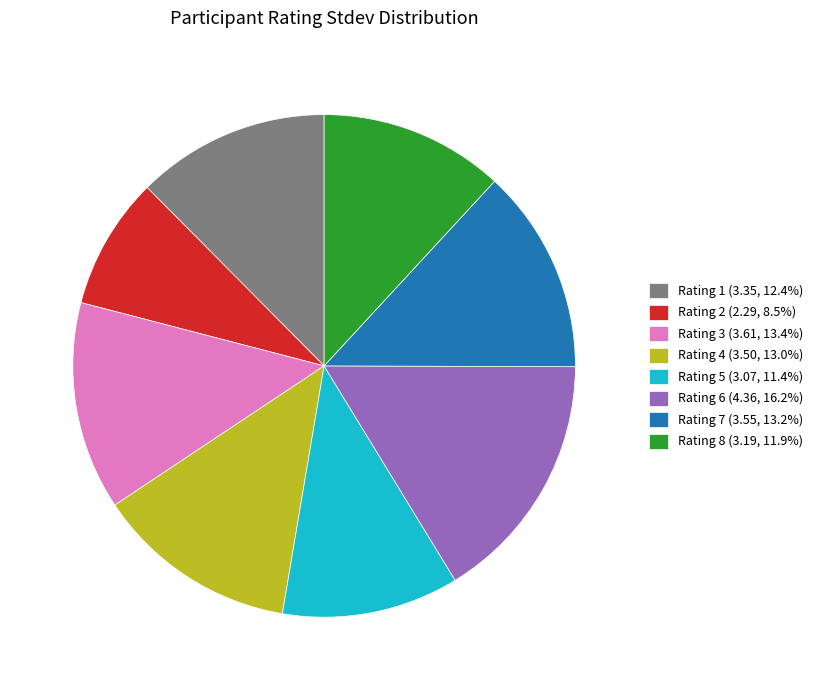

Is there any slice that represents more than half of the pie?

No